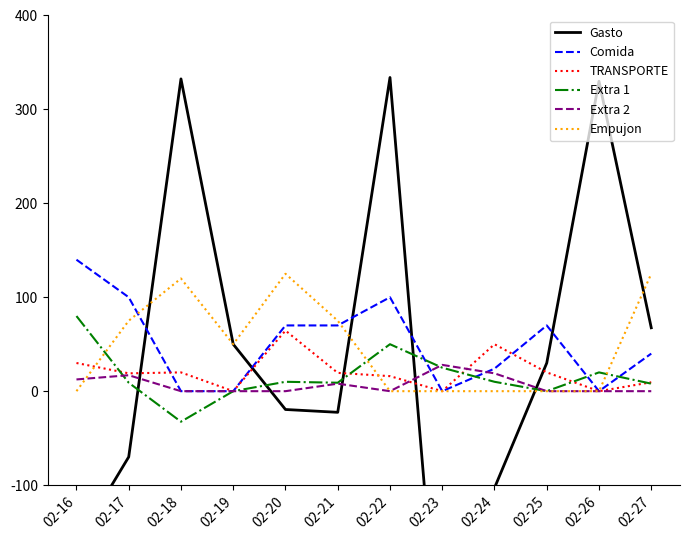

Does the chart have visible grid lines?

No